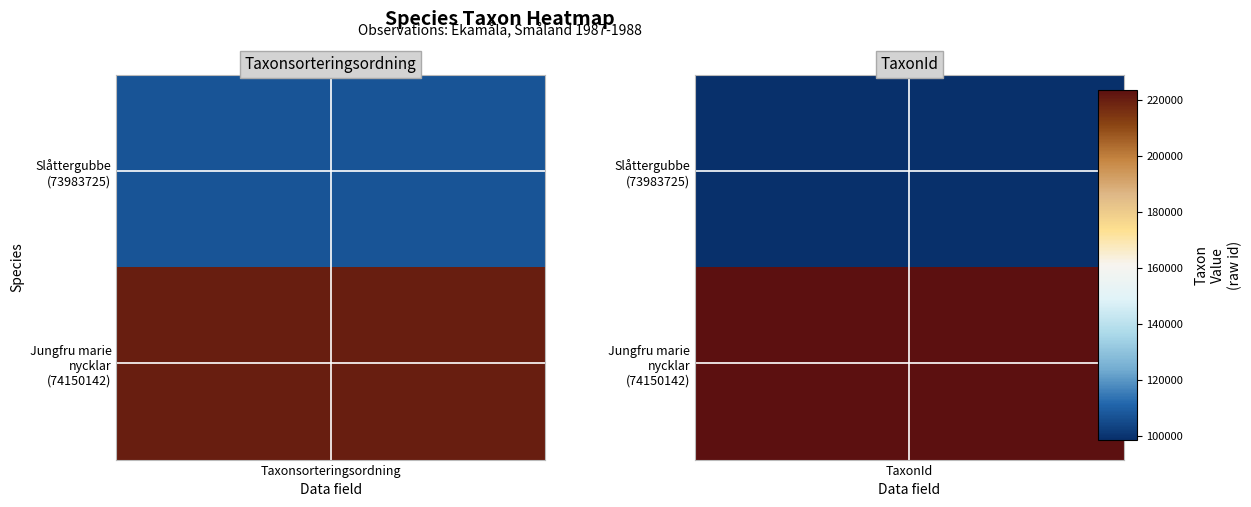

Is it true that Slåttergubbe equals 71888 at 0?

False